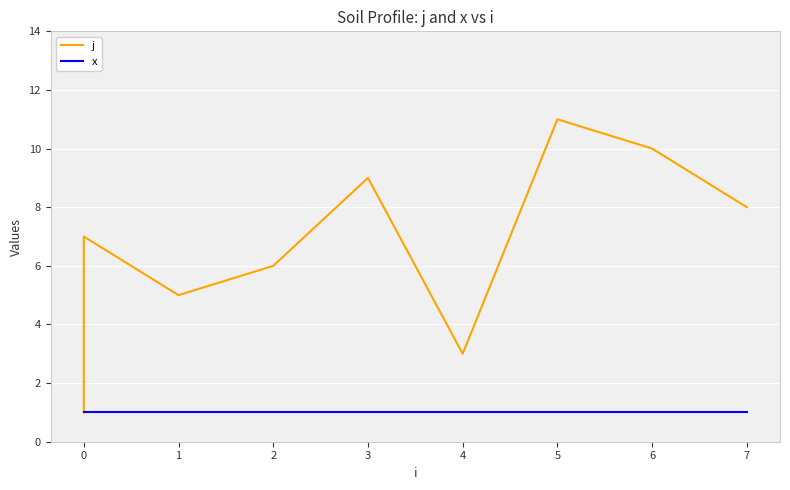

Is it true that j equals 4 at 7?

False